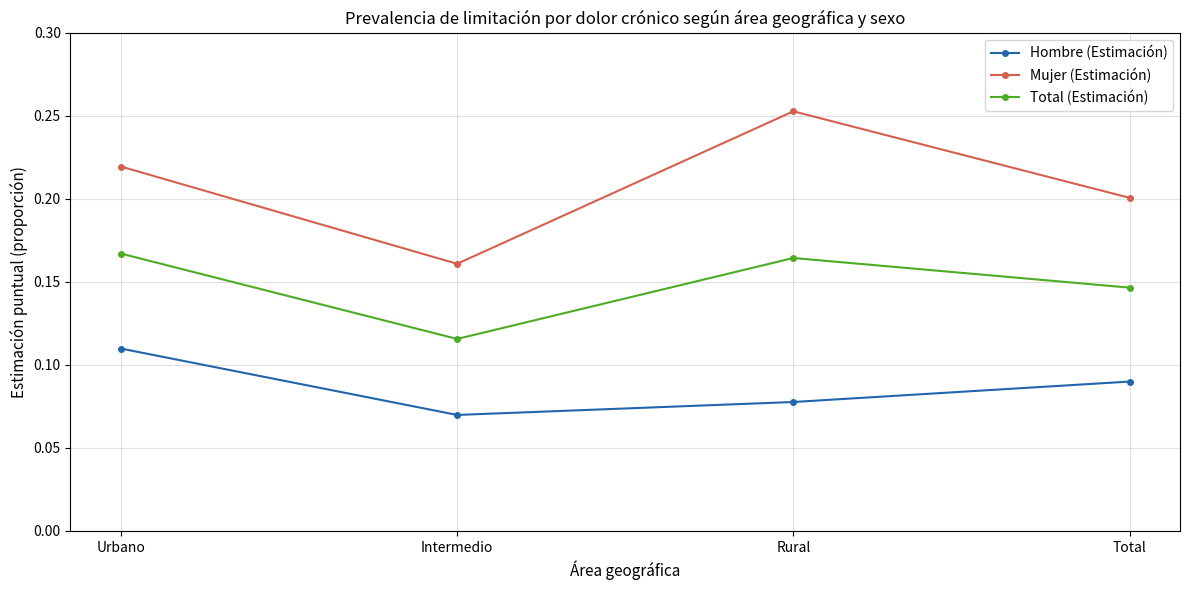

List the series in order of their peak value, highest first.

Mujer (Estimación), Total (Estimación), Hombre (Estimación)